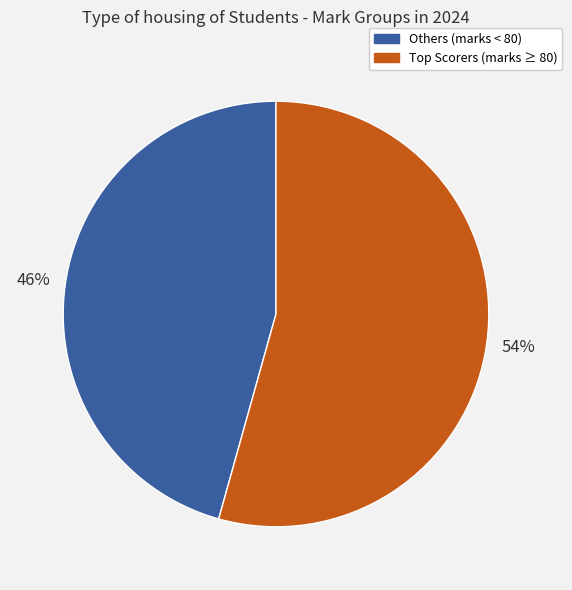

Is there any slice that represents more than half of the pie?

Yes